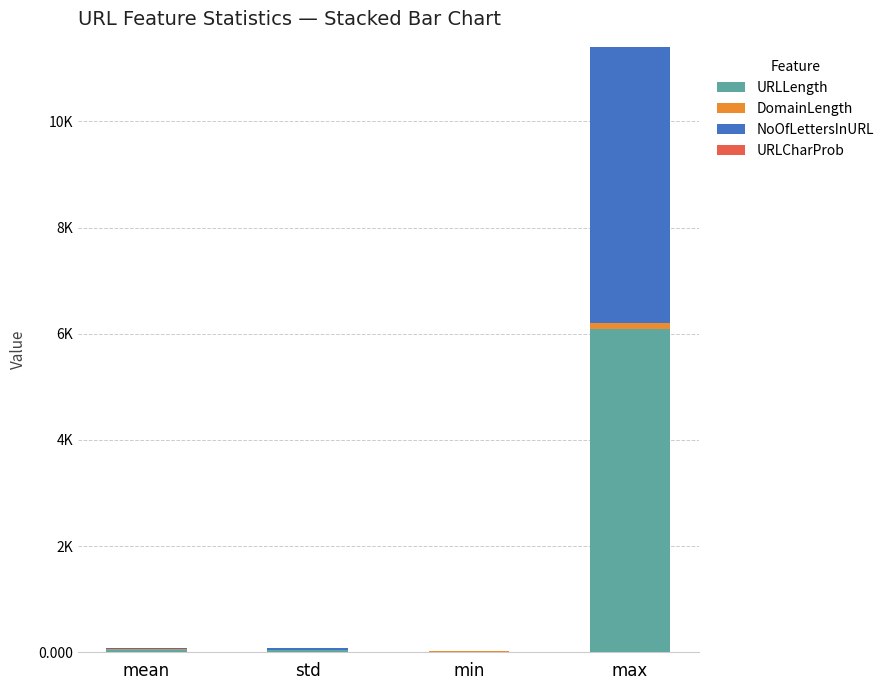

Are the bars horizontal?

No